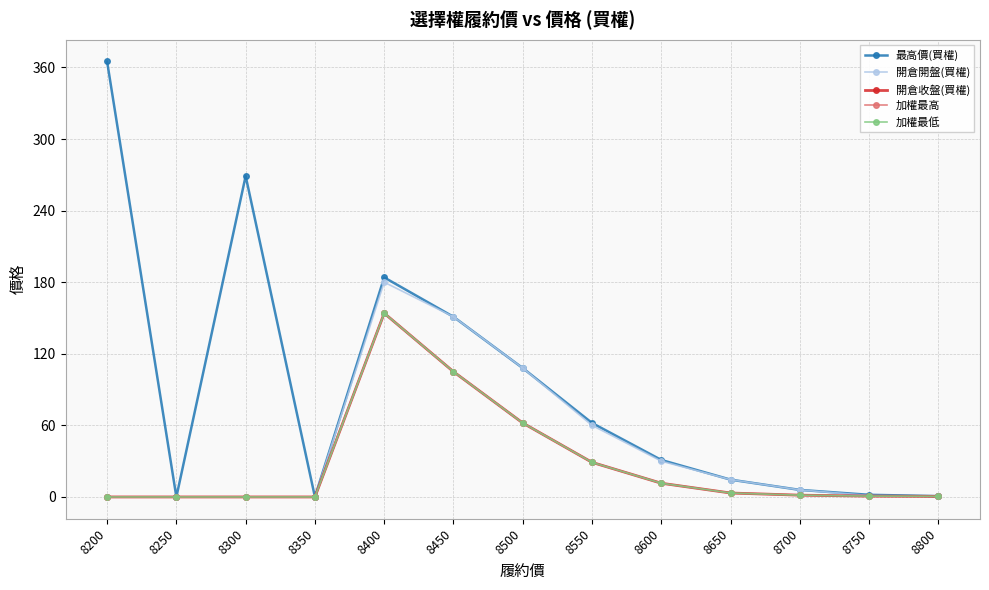

Is the value of 最高價(買權) at 8350 greater than the value of 開倉開盤(買權) at 8650?

No